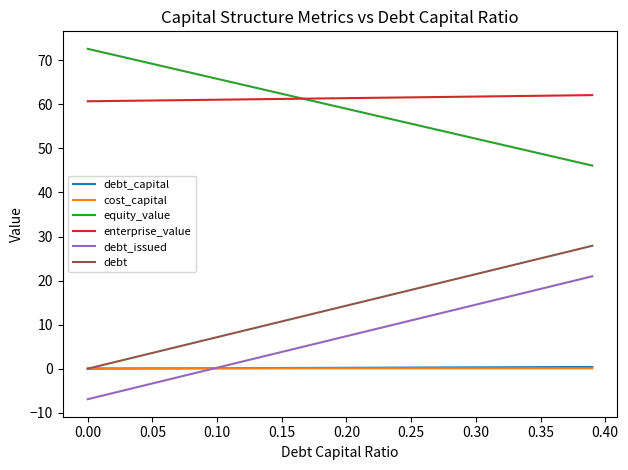

True or false: debt_issued and enterprise_value cross at least once.

False